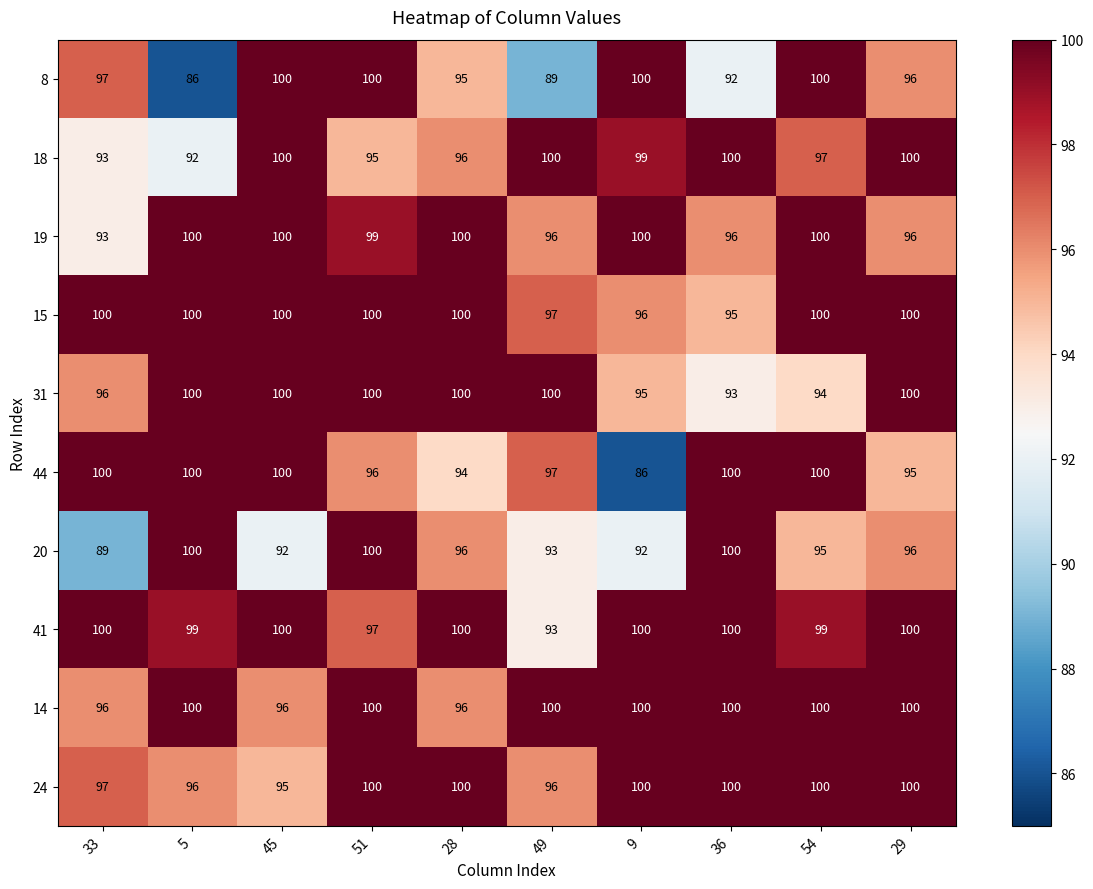

At which label does 20 first exceed 96?

5